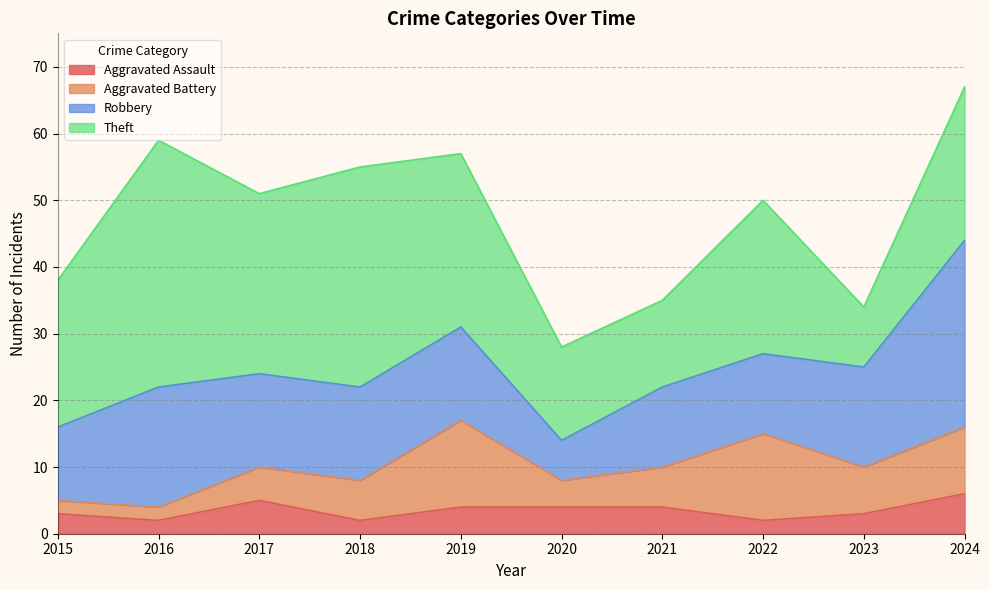

What is the sum of all Aggravated Battery values?

68